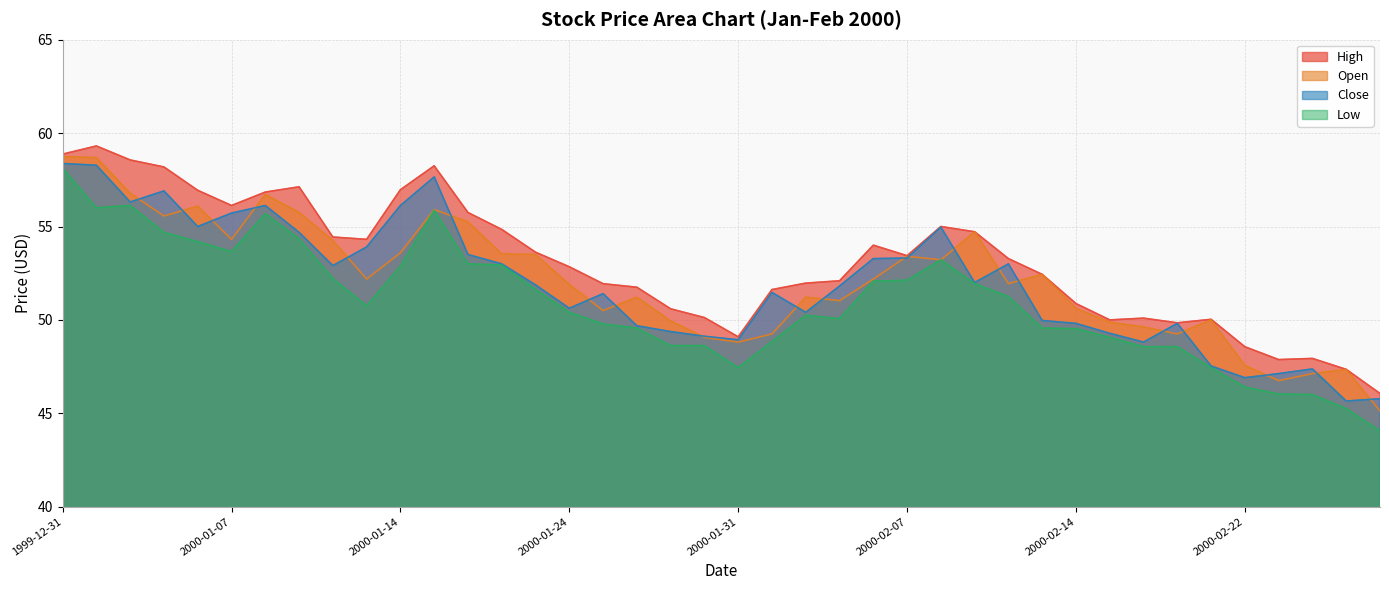

Which series has the widest spread of values?

Low